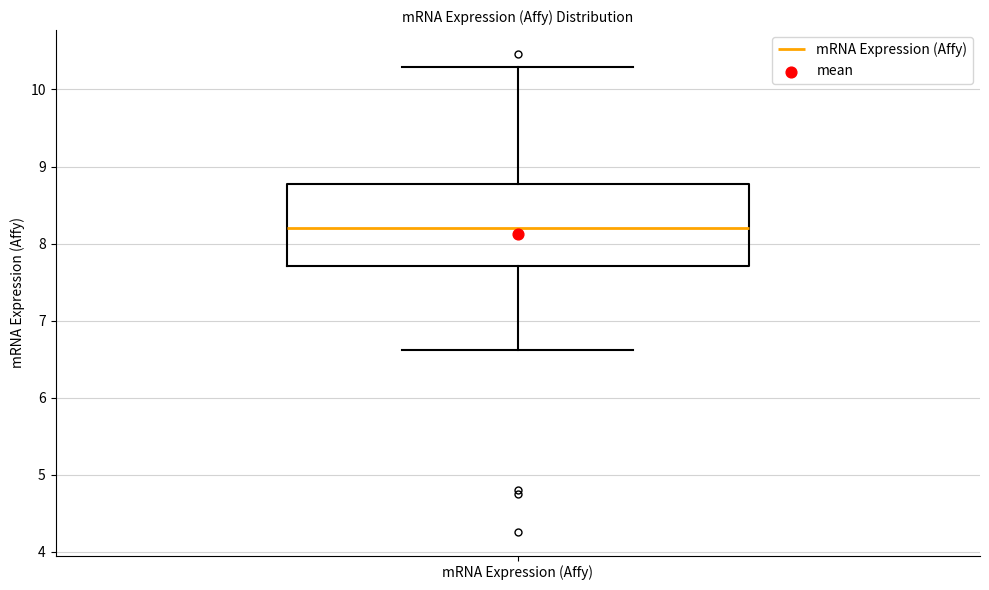

Read this box plot against the y-axis: the position of the median line, the range covered by the box, and the ends of both whiskers. The values are not printed on the chart, so give them approximately, as read against the axis.

median 8.2, box 7.7 to 8.8, whiskers 6.6 to 10.3